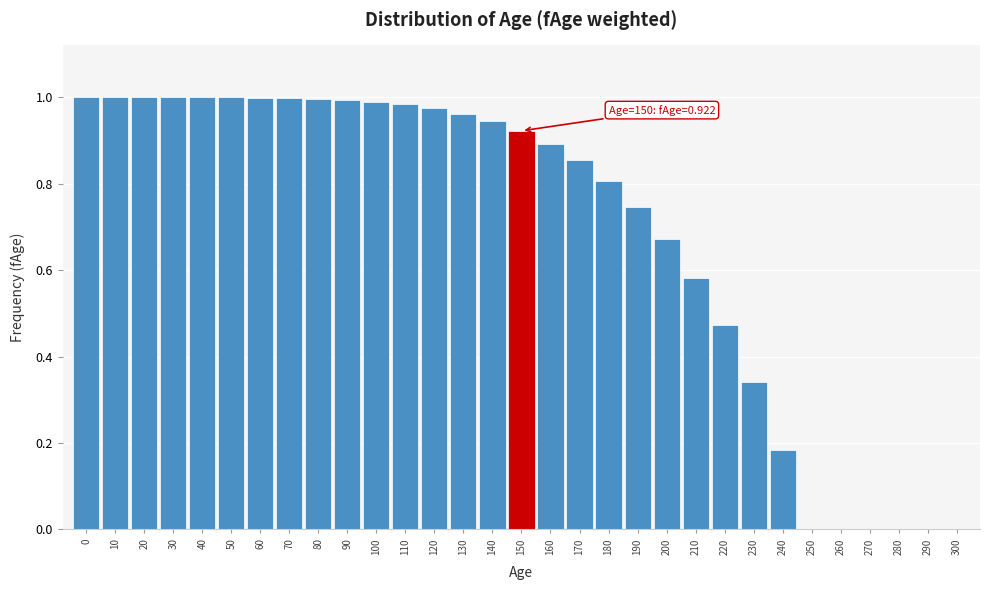

What is the sum of all values?

21.3